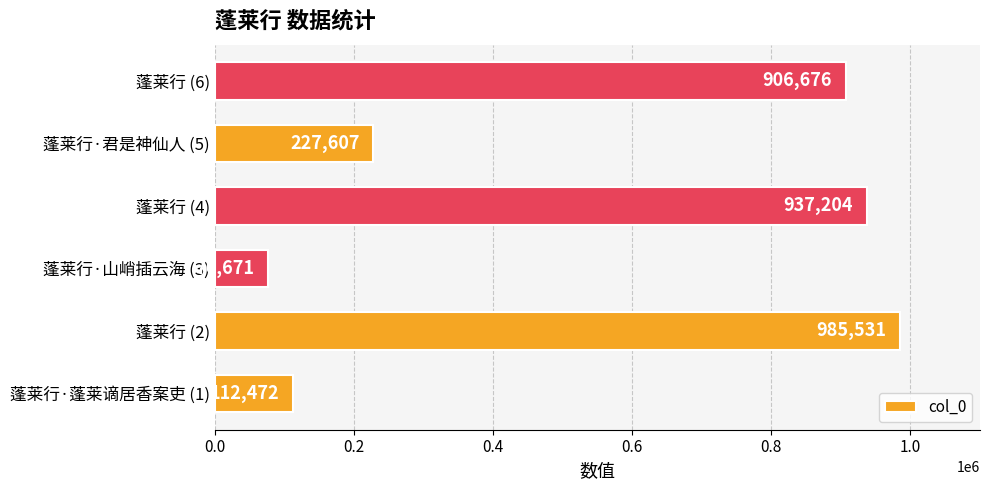

What is the difference between the second highest and minimum values?

860533